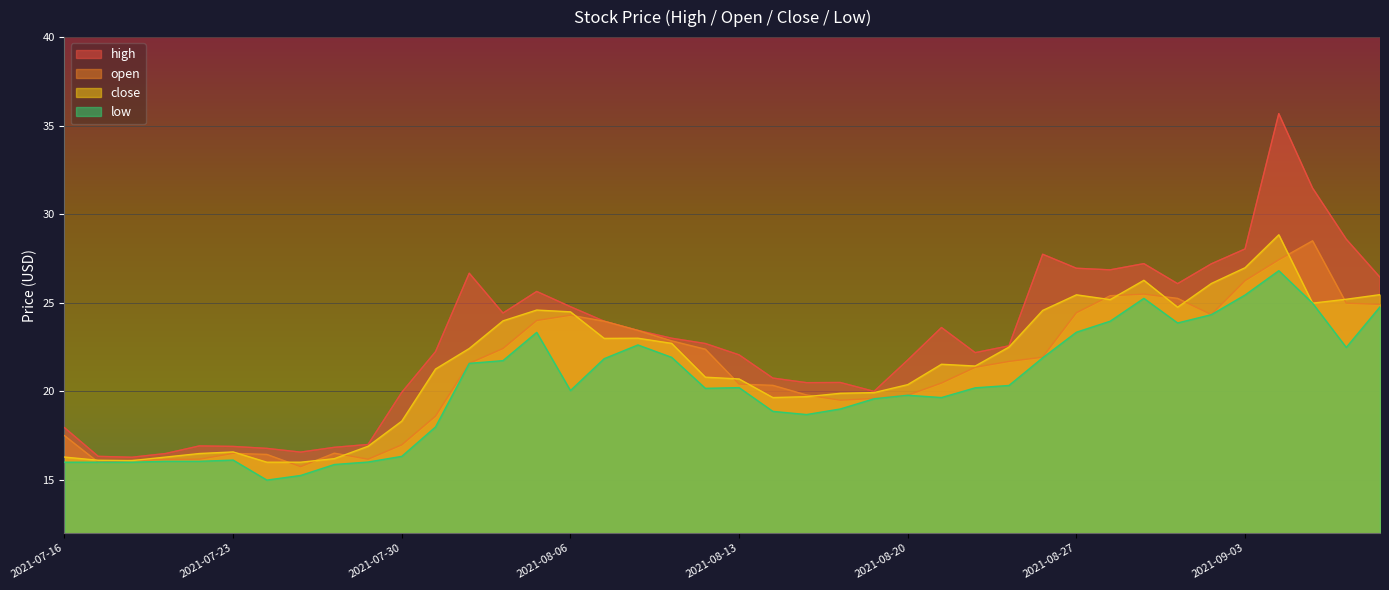

Is it true that open equals 19.8 at 2021-08-17?

True